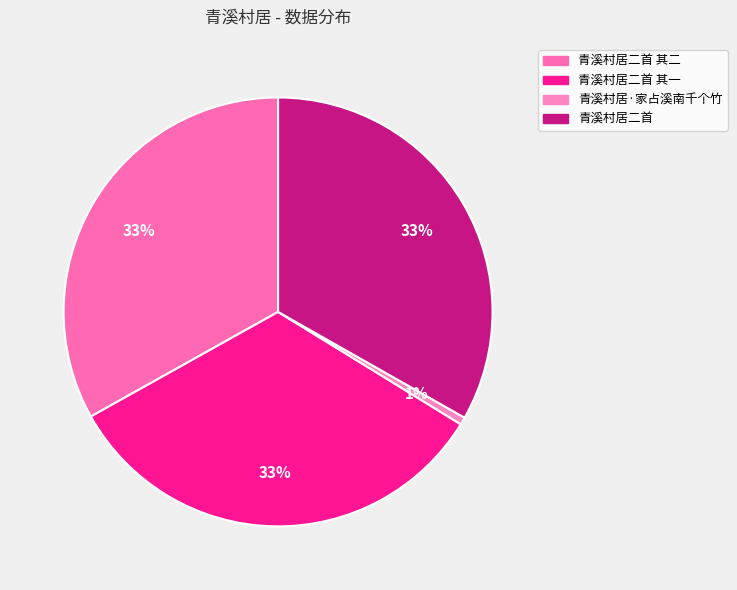

The 青溪村居·家占溪南千个竹 slice represents 11% of the pie. True or false?

False